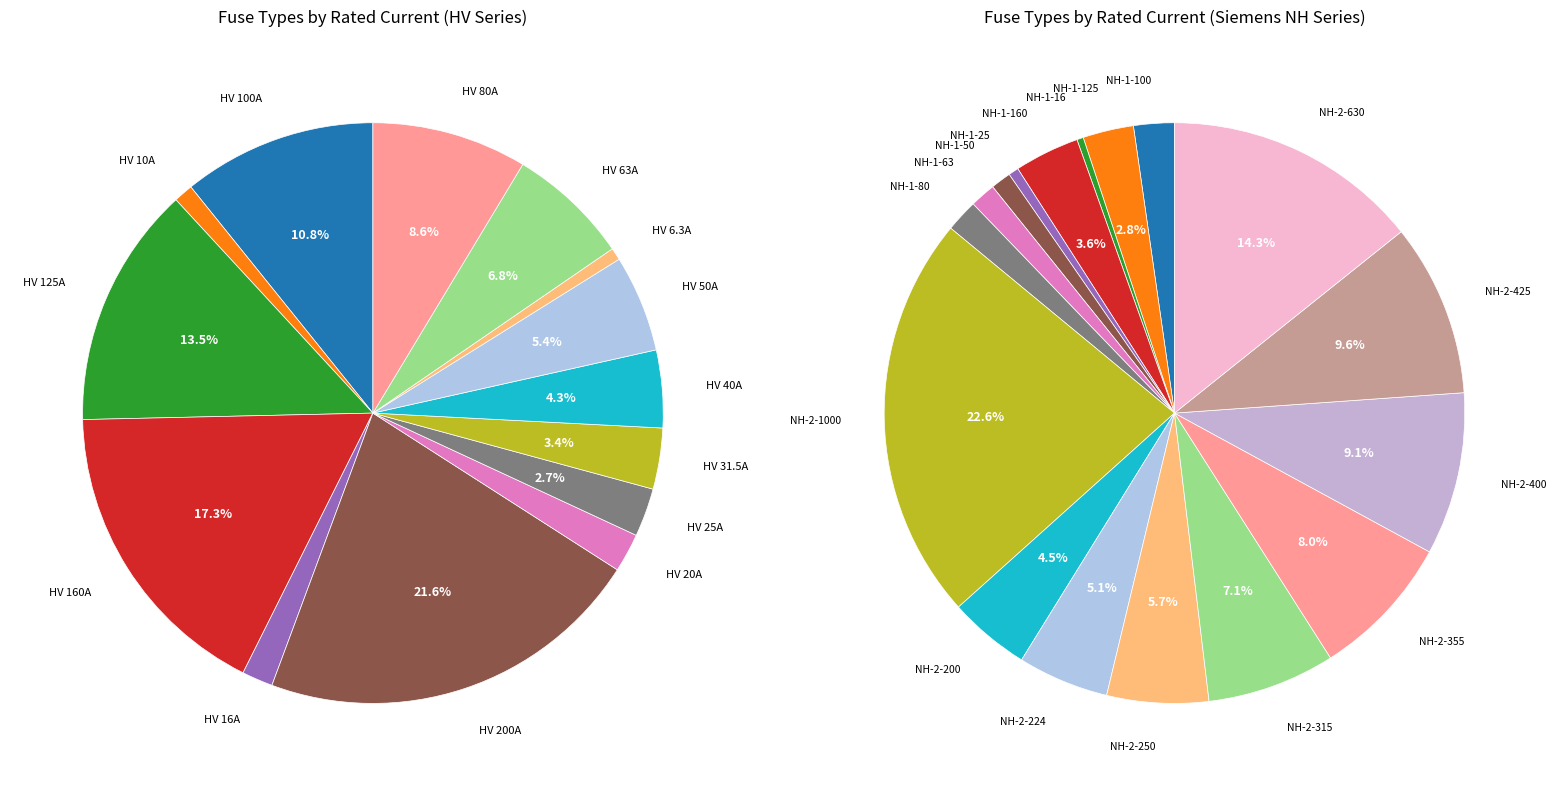

Count the number of slices in the pie.

31